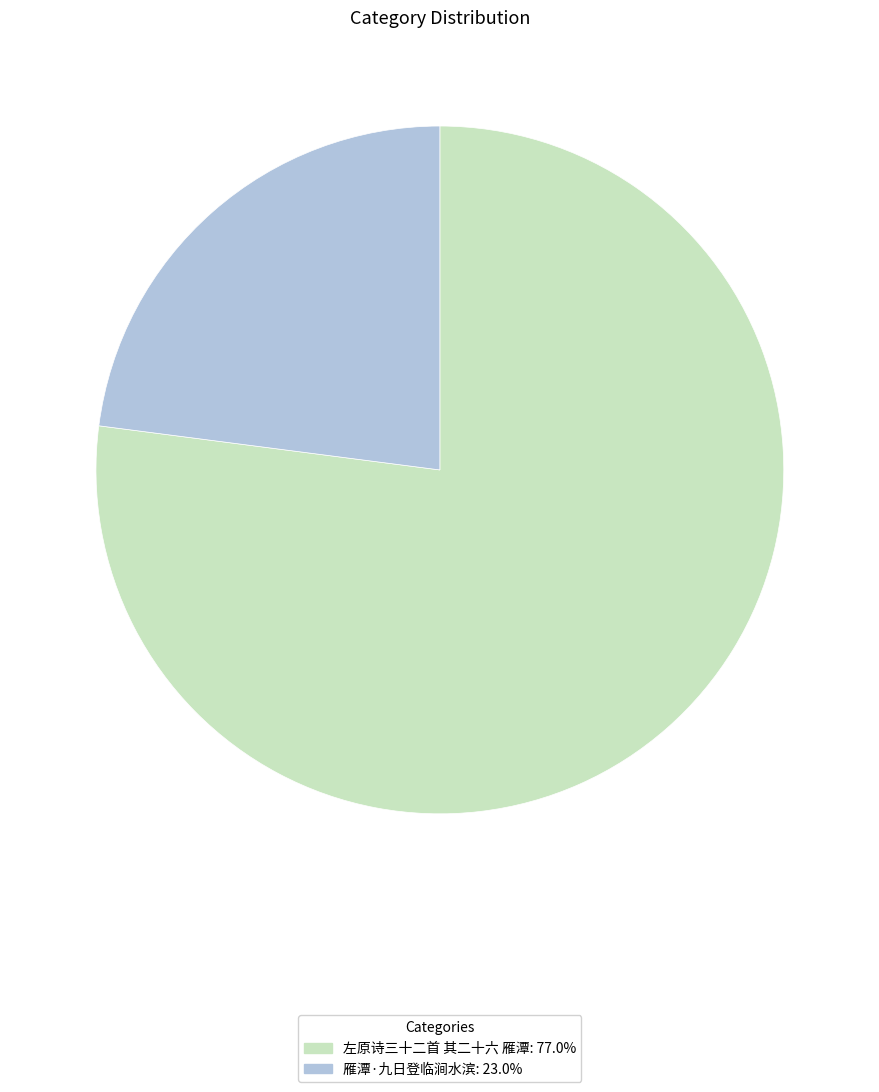

What is the ratio of the value at 左原诗三十二首 其二十六 雁潭 to the value at 雁潭·九日登临涧水滨?

3.4